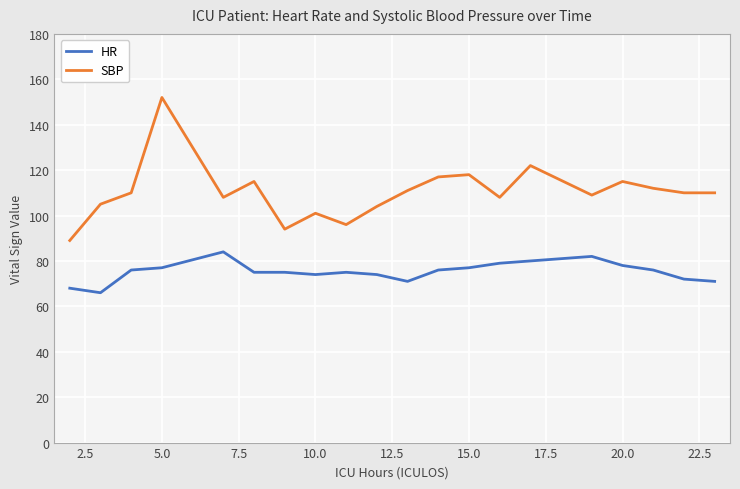

List the series in order of their overall mean, lowest first.

HR, SBP